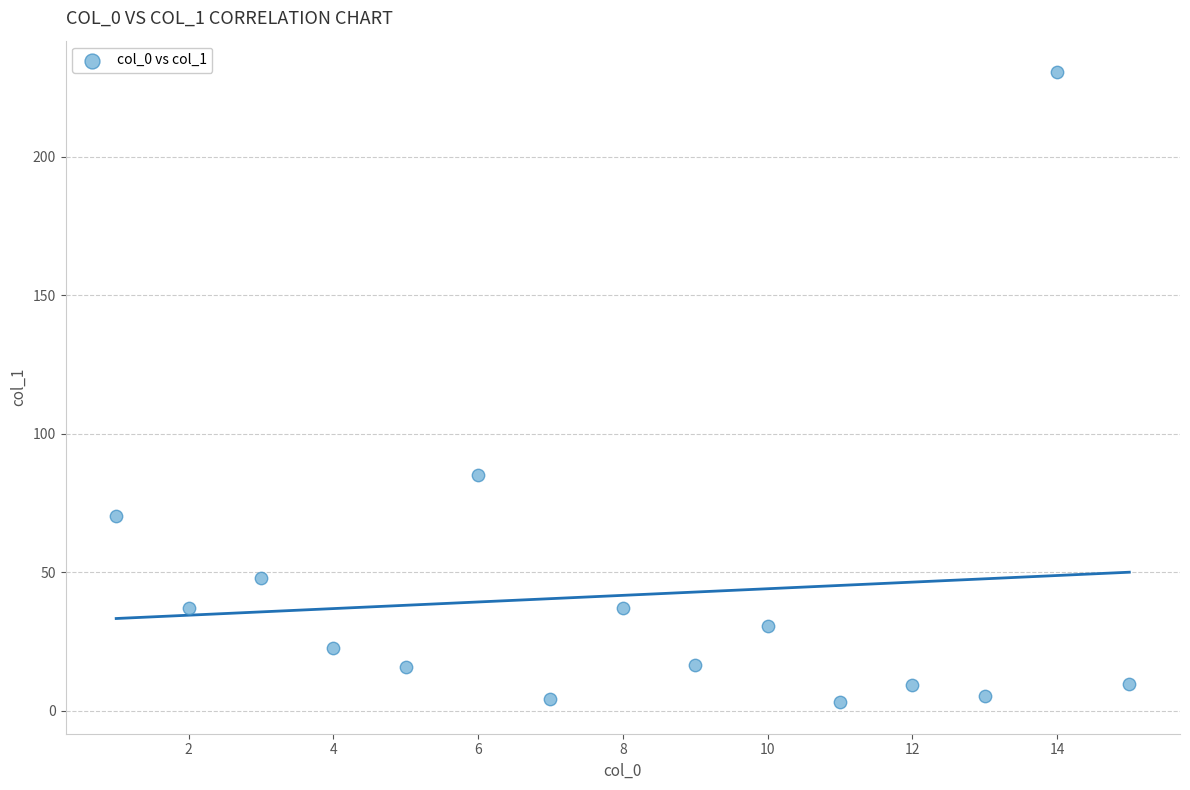

What Y value in the scatter plot is closest to 116?

85.2